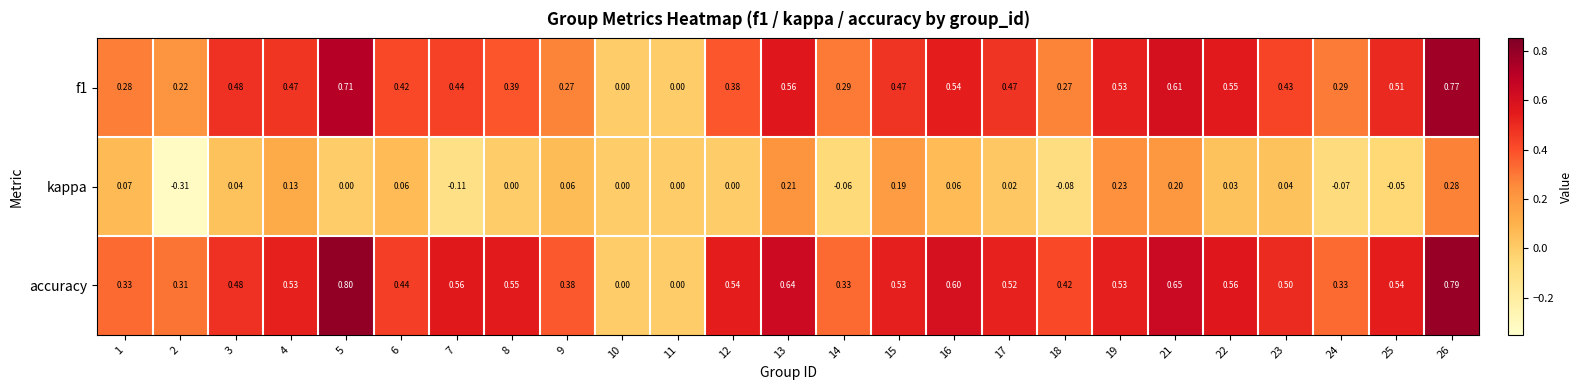

At which category is the sum across all series the highest?

26